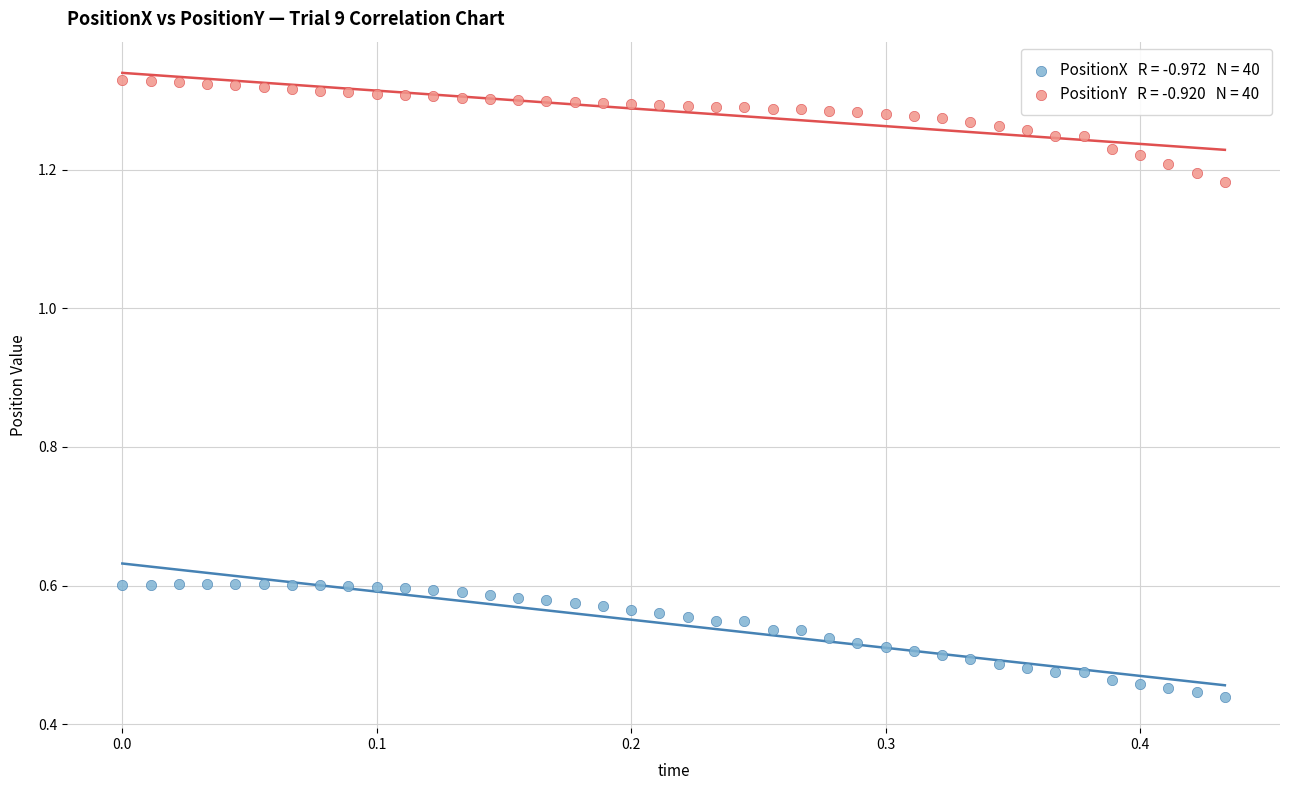

How many data points are displayed?

80